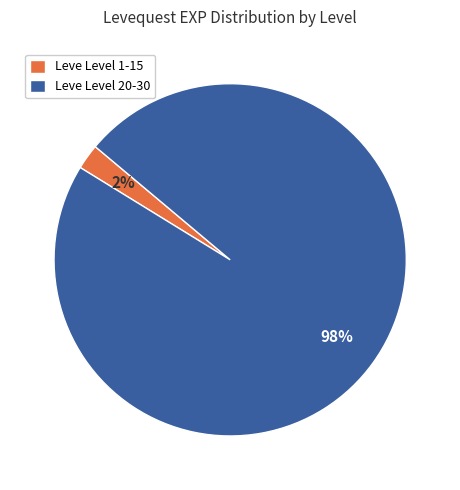

Which category accounts for the majority?

Leve Level 20-30